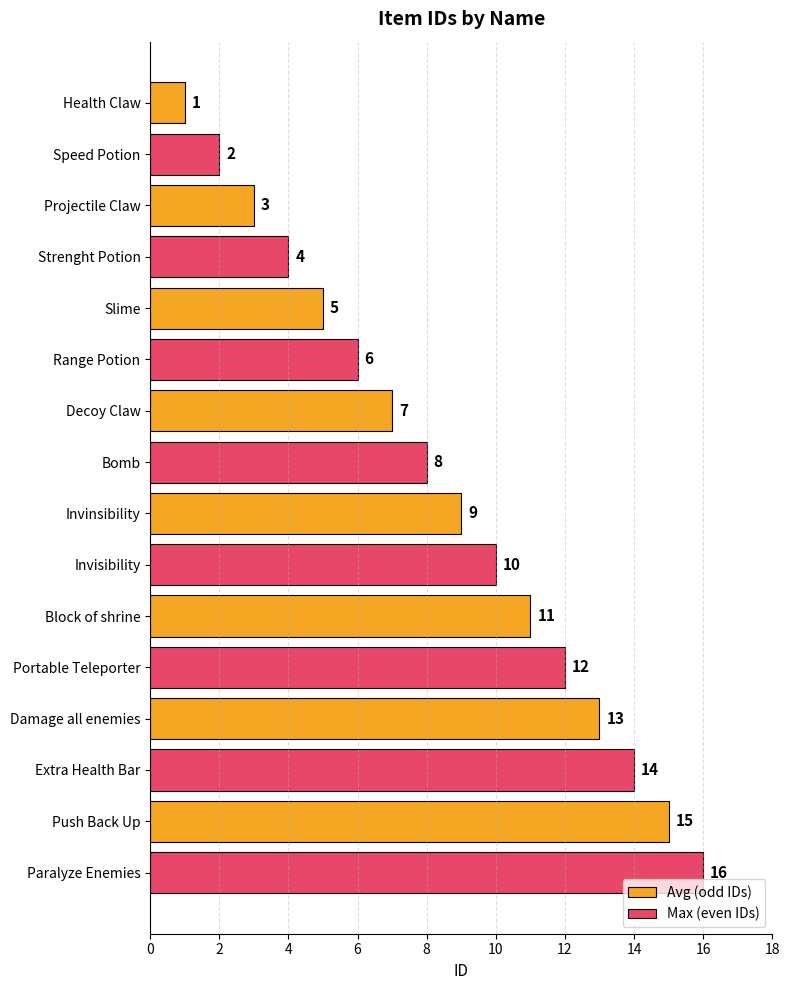

How many Max (even IDs) values are between 6 and 14?

5